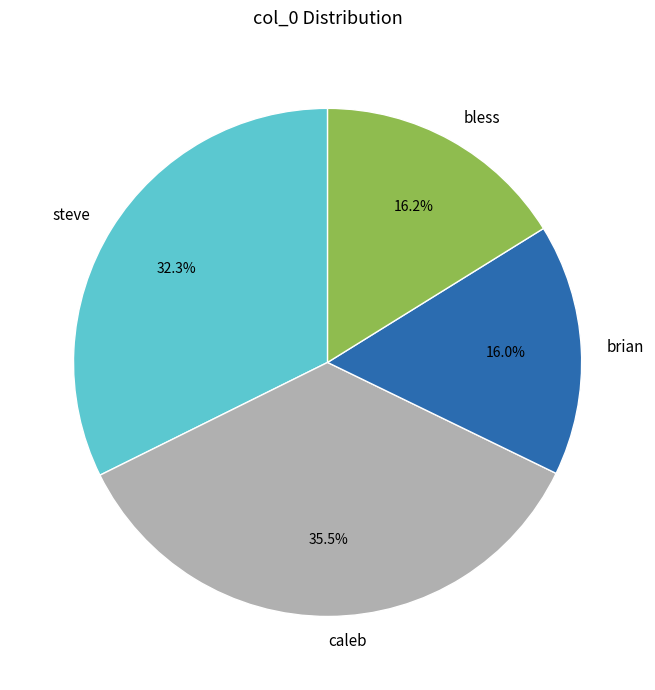

To the nearest percent, what percentage of the pie is bless?

16%